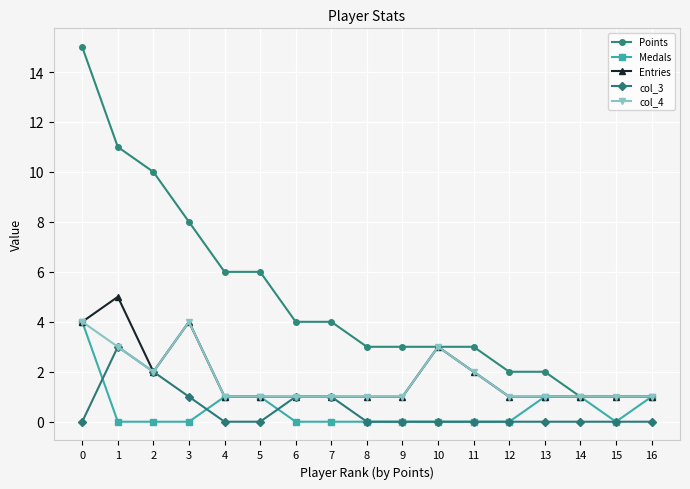

At which label is Entries closest to 3?

10